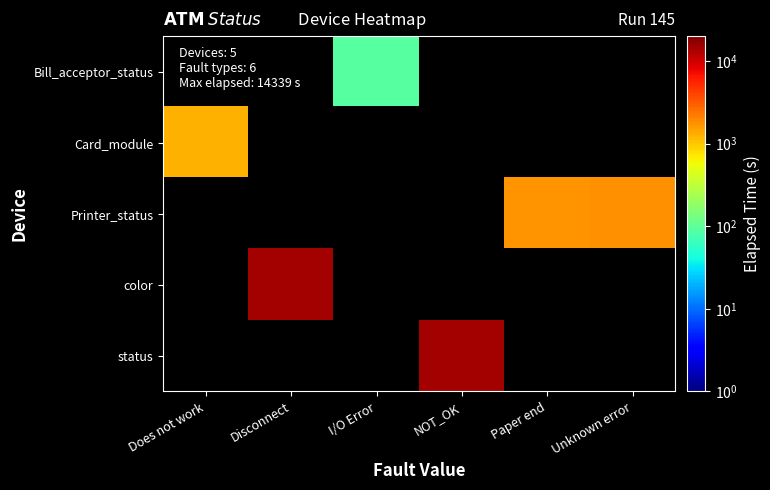

Count the number of data series in this chart.

5